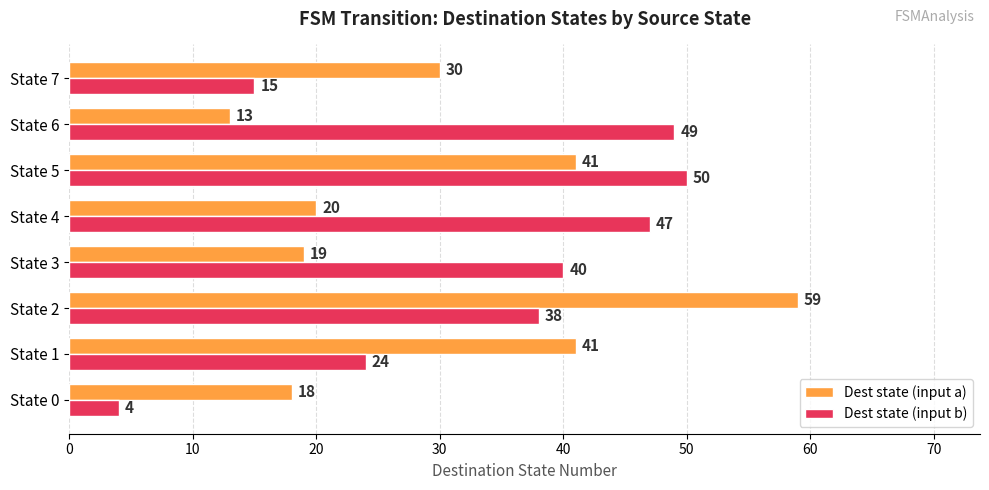

Is the value of Dest state (input b) at State 0 greater than the value of Dest state (input a) at State 3?

No